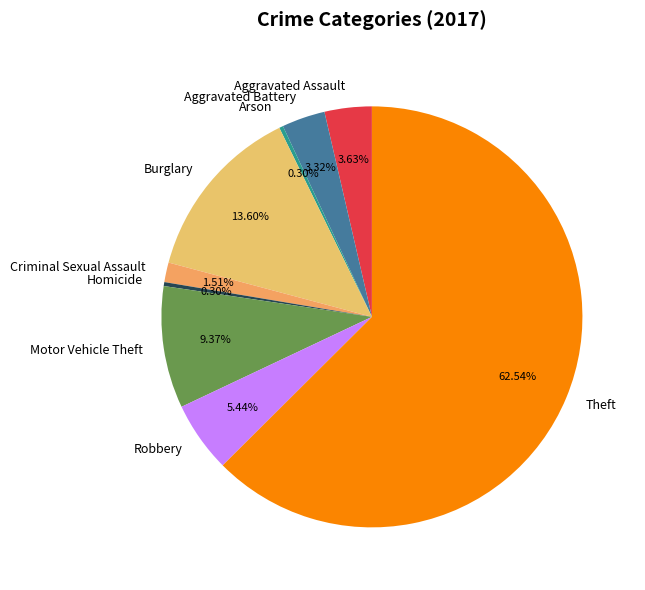

To the nearest percent, what percentage of the pie is Motor Vehicle Theft?

9%